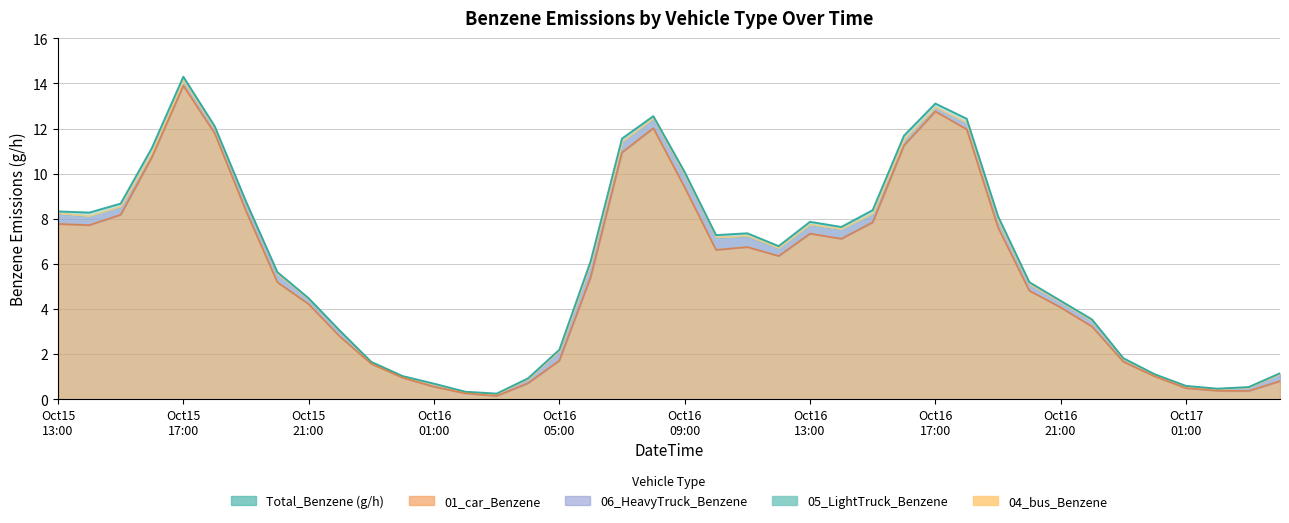

Rank the series by their maximum value, from lowest to highest.

04_bus_Benzene, 05_LightTruck_Benzene, 06_HeavyTruck_Benzene, 01_car_Benzene, Total_Benzene (g/h)